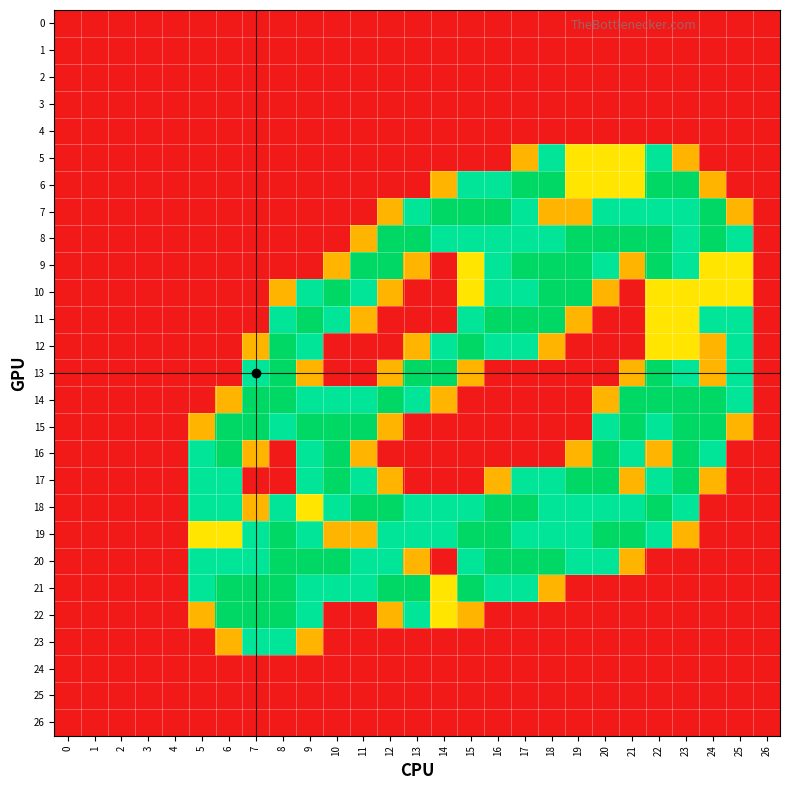

At how many categories does at least one series exceed 0?

21